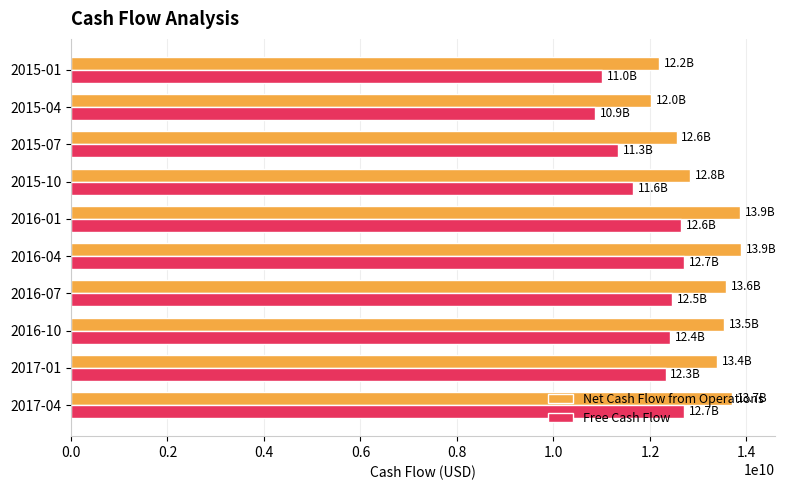

What is the spread (max minus min) of values at 2015-07?

1205000000